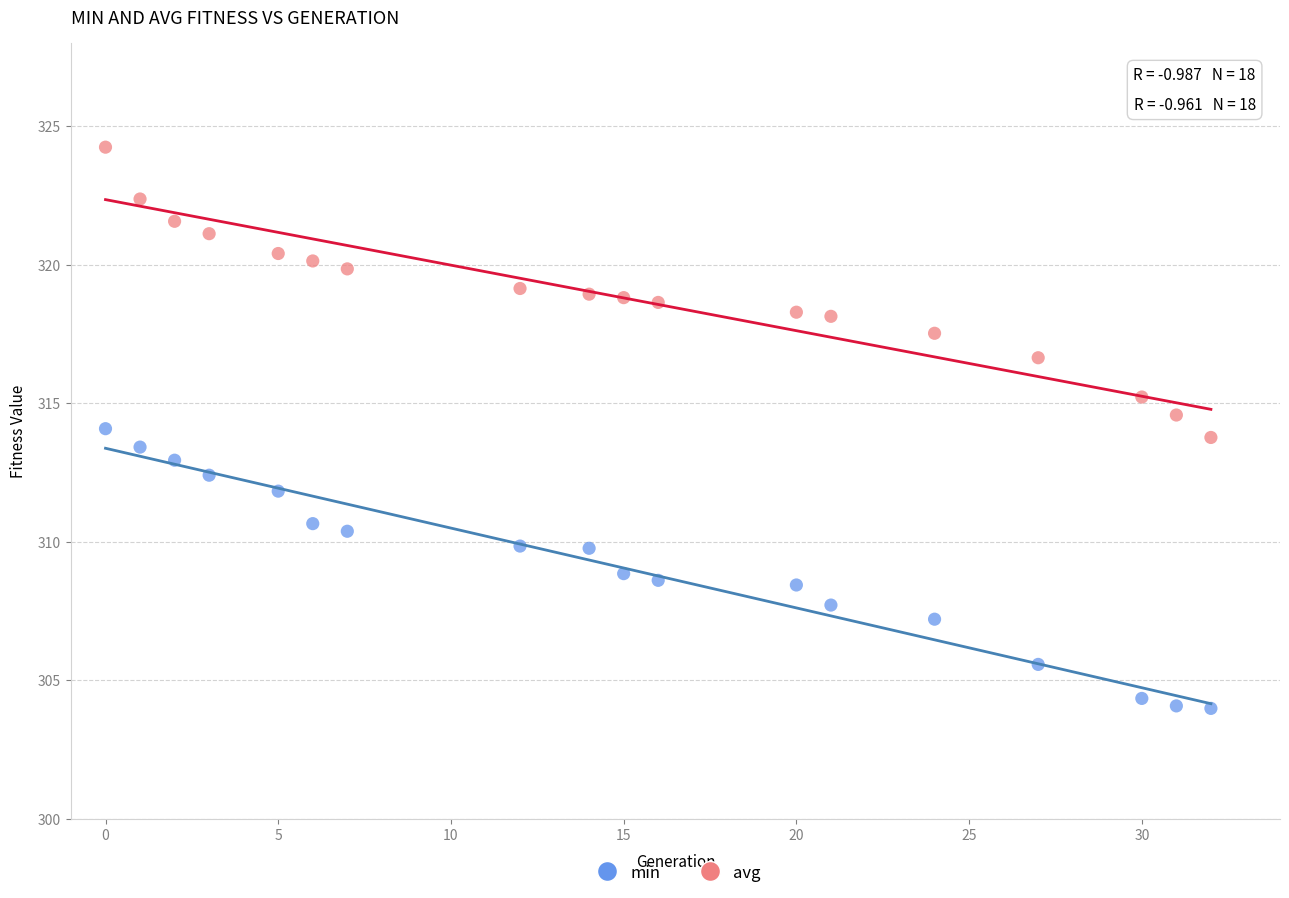

Which series contains the highest Y value?

avg